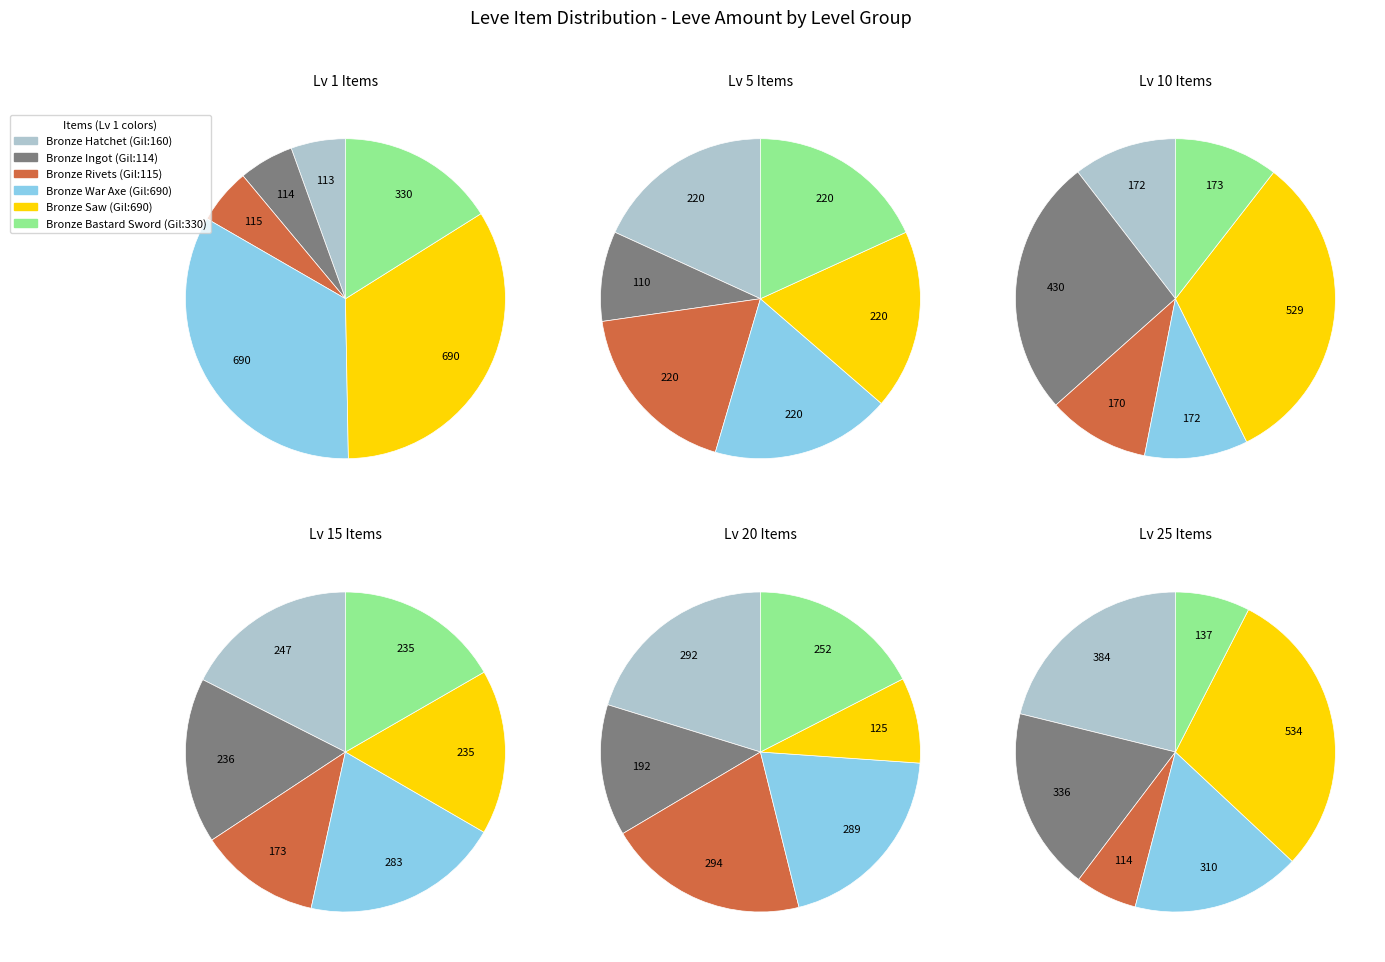

The Bronze Saw slice represents 11% of the pie. True or false?

False